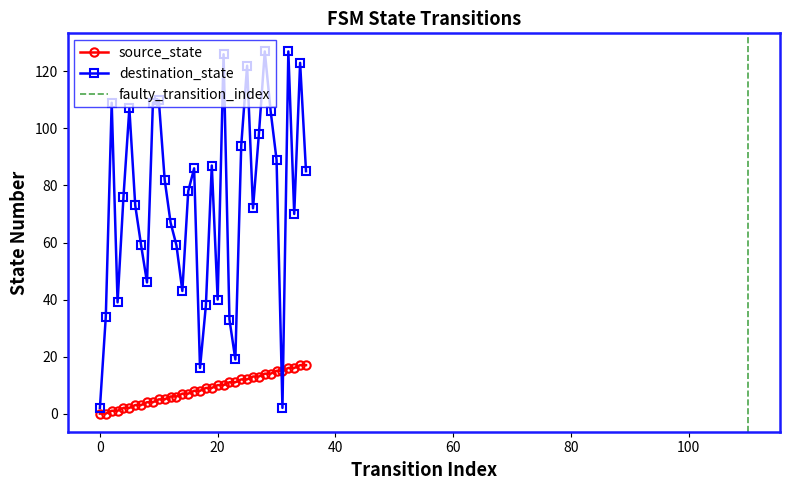

Which series has the widest spread of values?

destination_state